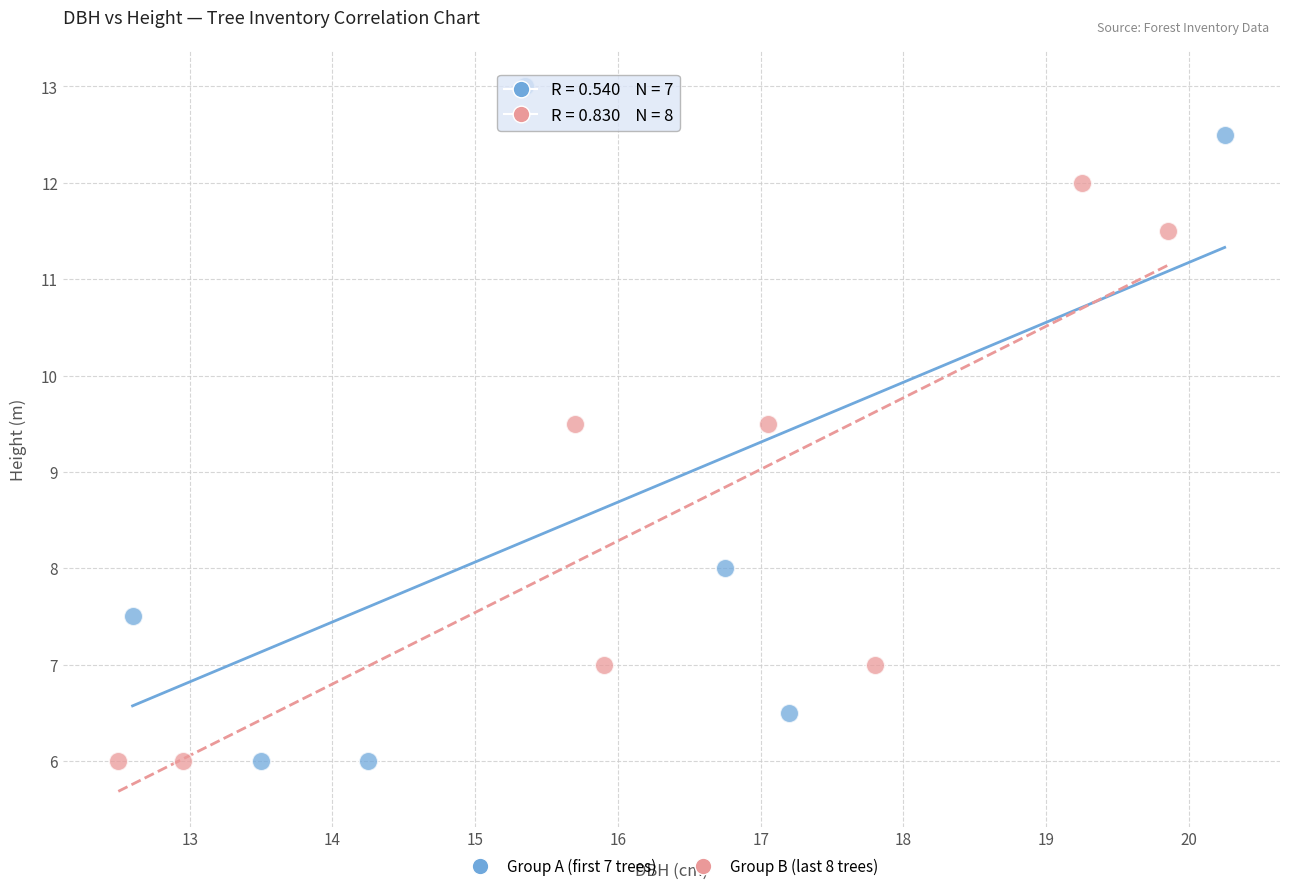

Which series has the largest Y range (max minus min)?

Group A (first 7 trees)